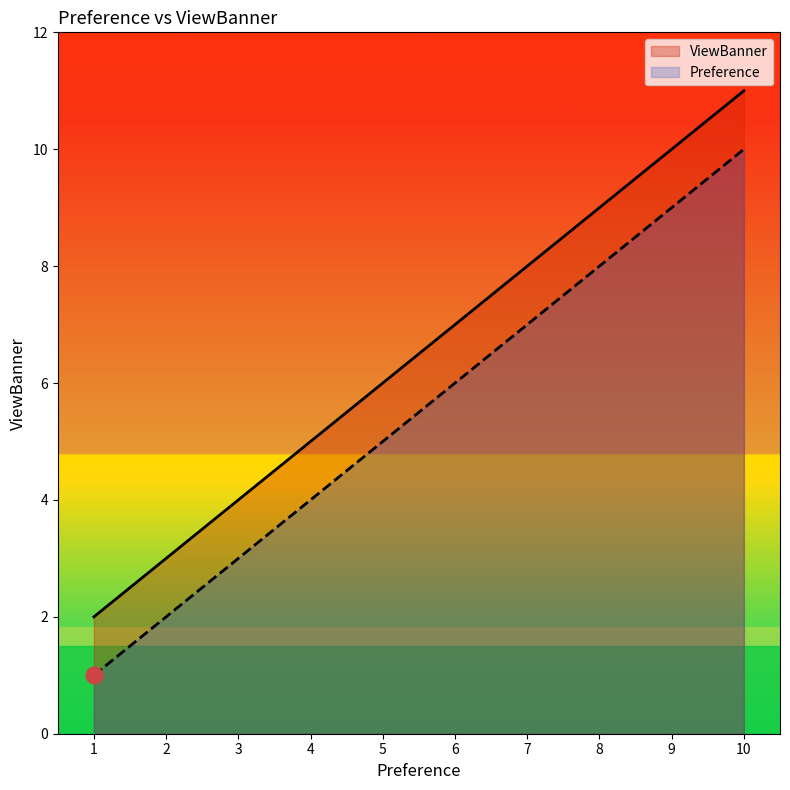

Rank the series by their maximum value, from lowest to highest.

Preference, ViewBanner